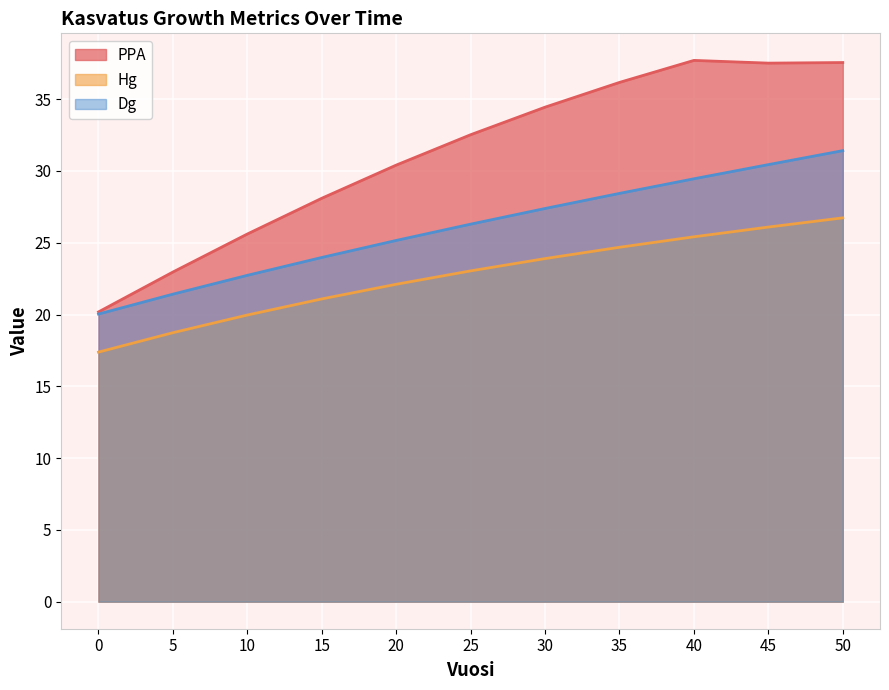

At how many categories does at least one series exceed 20?

11